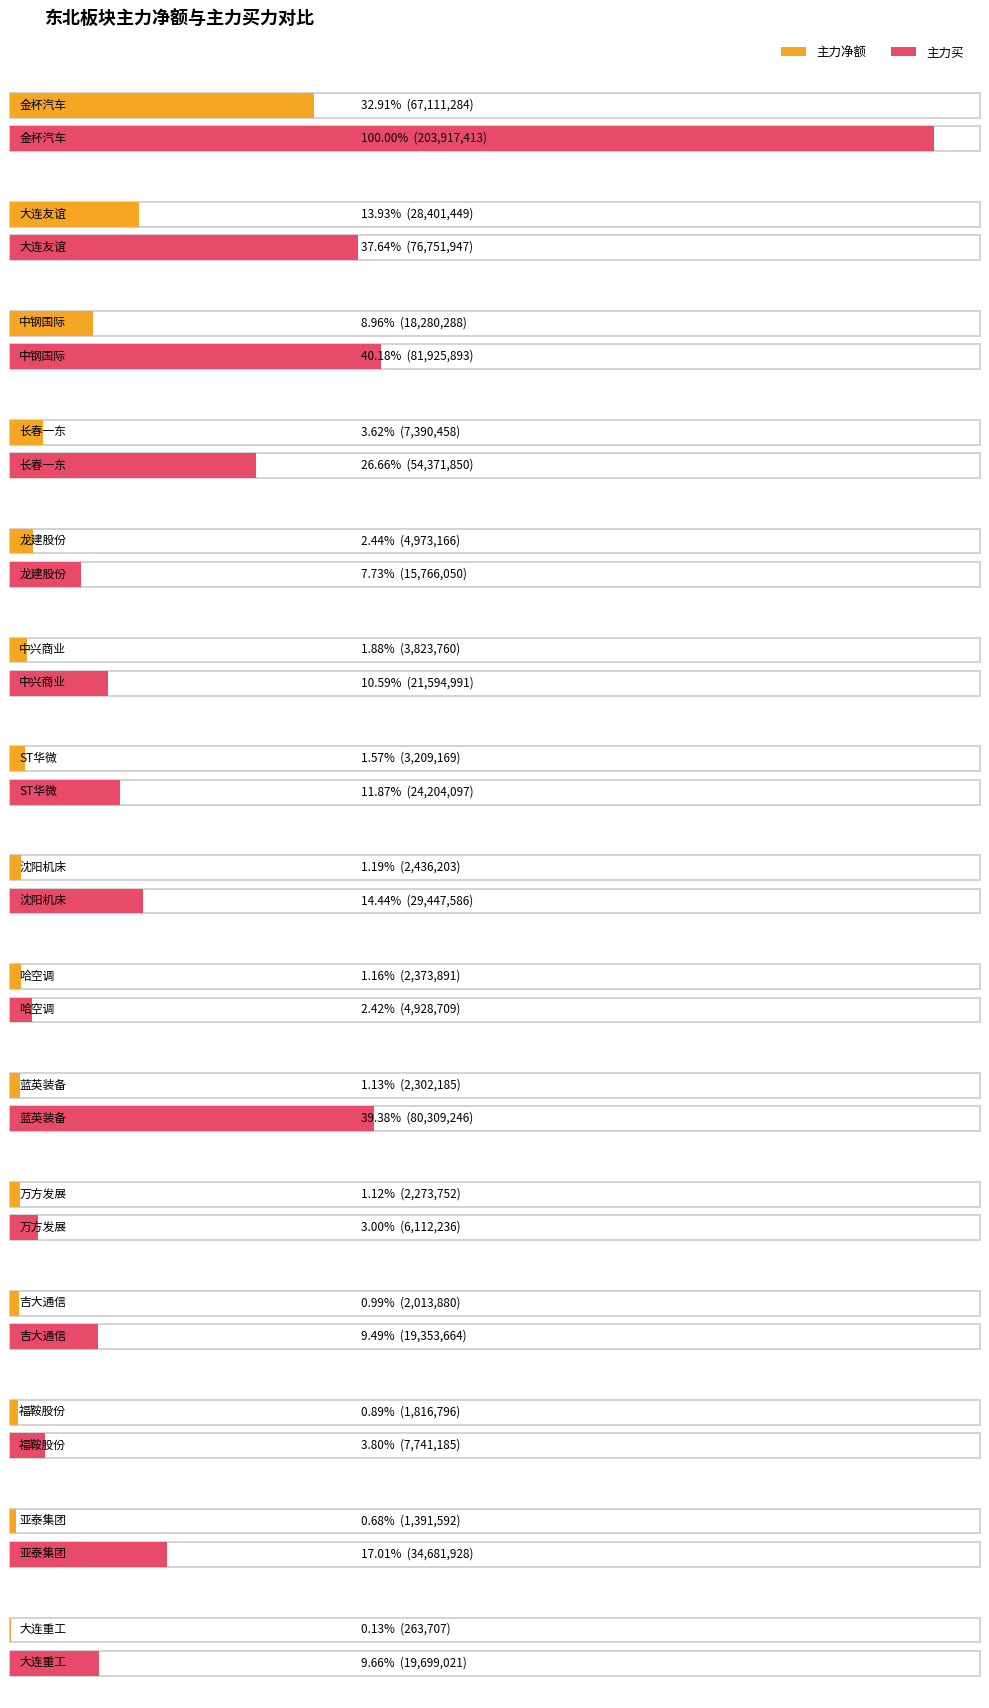

How many values in the 主力净额 series exceed 2436203?

7